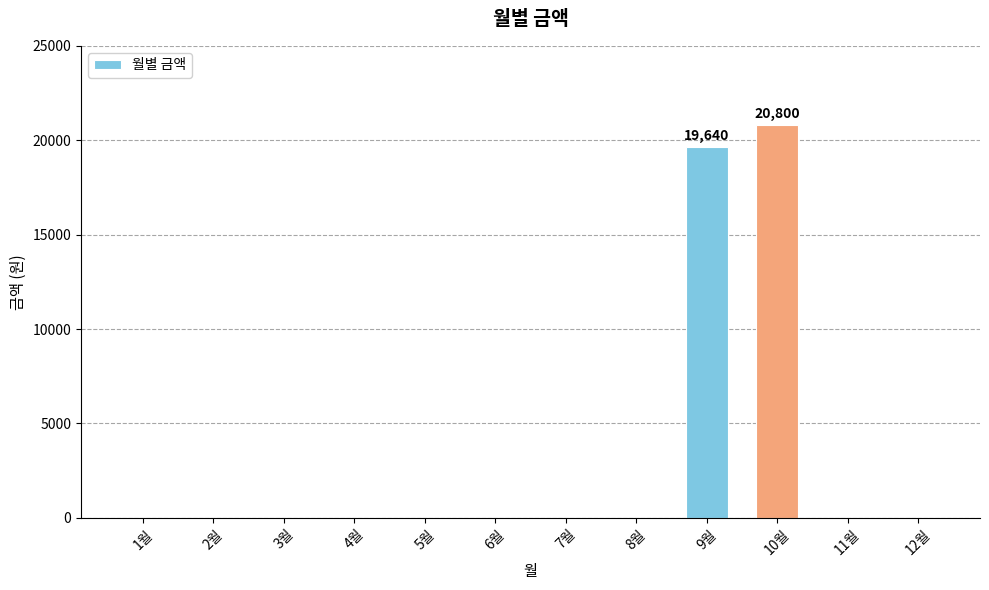

Count the number of data series in this chart.

1